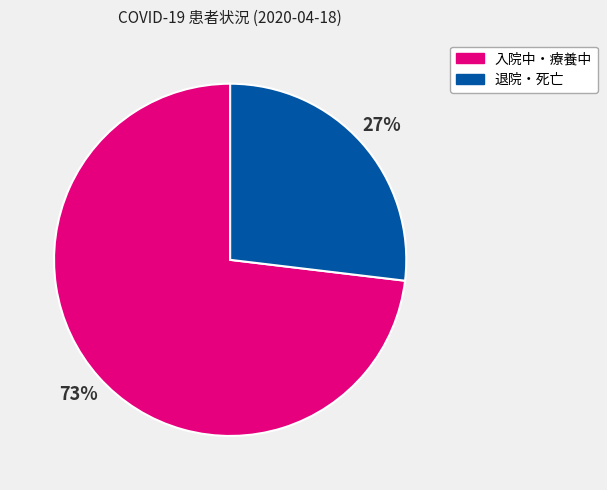

Rank the categories by value from highest to lowest.

入院中・療養中, 退院・死亡